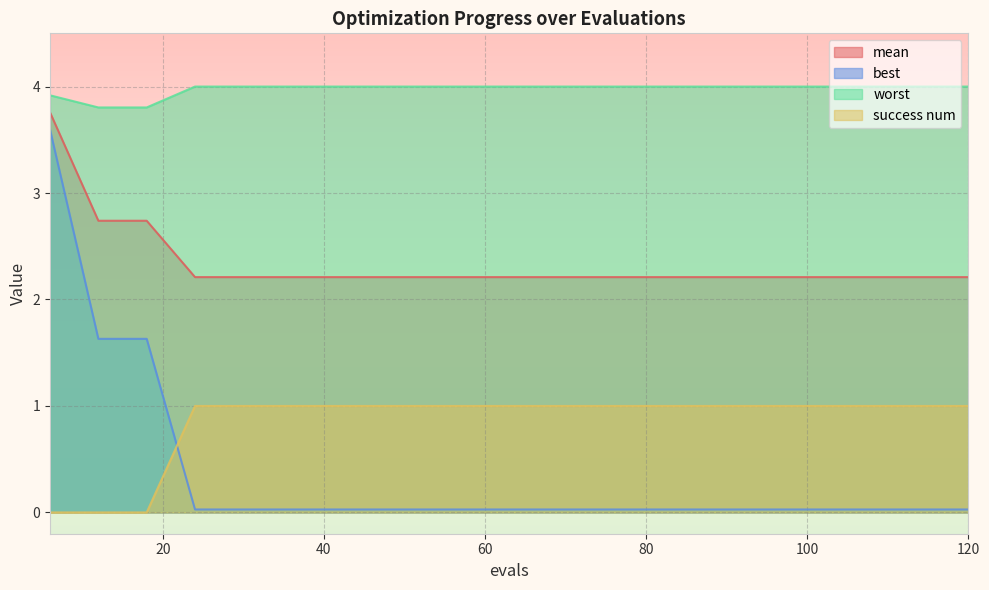

Reading left to right, list all the values displayed in this chart.

mean: 3.8	2.7	2.7	2.2	2.2	2.2	2.2	2.2	2.2	2.2	2.2	2.2	2.2	2.2	2.2	2.2	2.2	2.2	2.2	2.2
best: 3.6	1.6	1.6	0.0	0.0	0.0	0.0	0.0	0.0	0.0	0.0	0.0	0.0	0.0	0.0	0.0	0.0	0.0	0.0	0.0
worst: 3.9	3.8	3.8	4.0	4.0	4.0	4.0	4.0	4.0	4.0	4.0	4.0	4.0	4.0	4.0	4.0	4.0	4.0	4.0	4.0
success num: 0.0	0.0	0.0	1.0	1.0	1.0	1.0	1.0	1.0	1.0	1.0	1.0	1.0	1.0	1.0	1.0	1.0	1.0	1.0	1.0